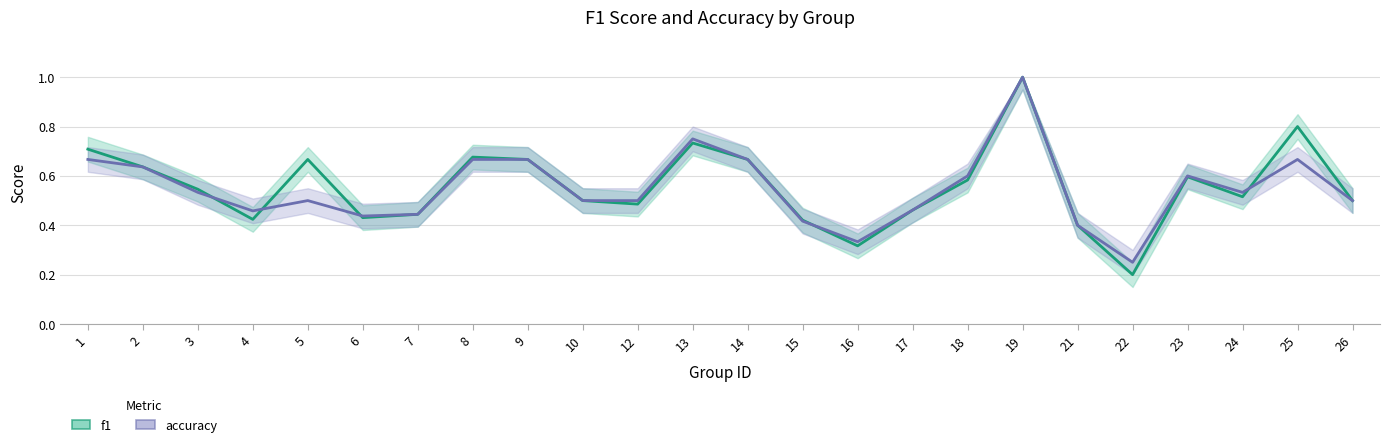

What is the lowest value of the f1 series?

0.2